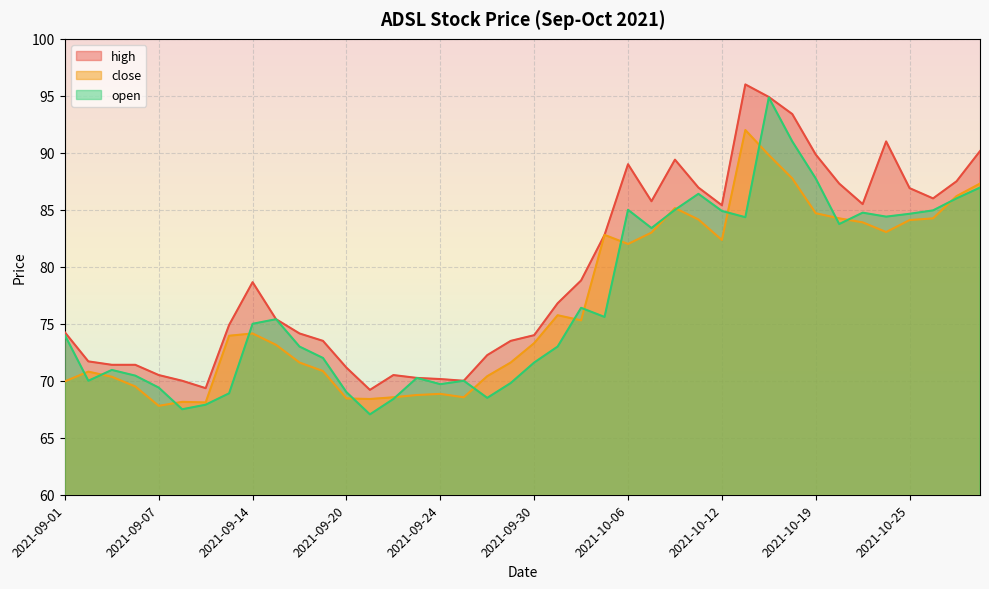

At which label is close closest to 79?

2021-10-06